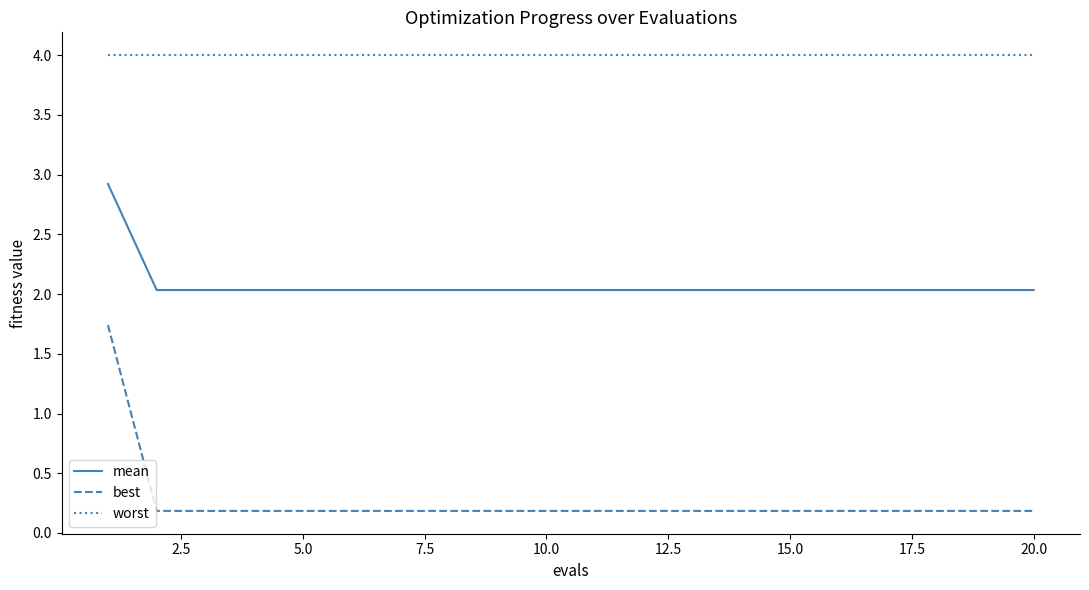

What is the lowest value of the worst series?

4.0